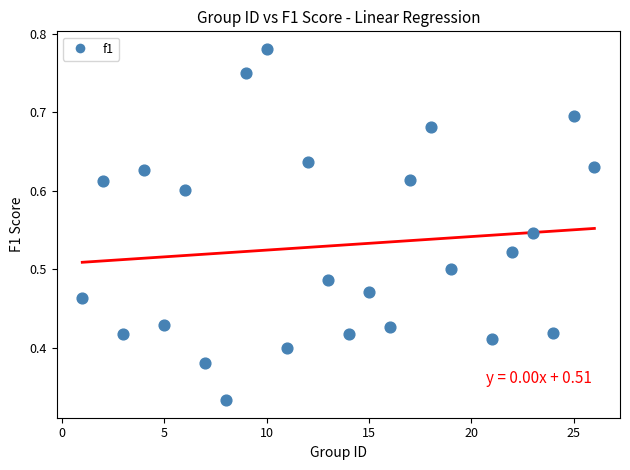

What is the range of X values (max minus min)?

25.0